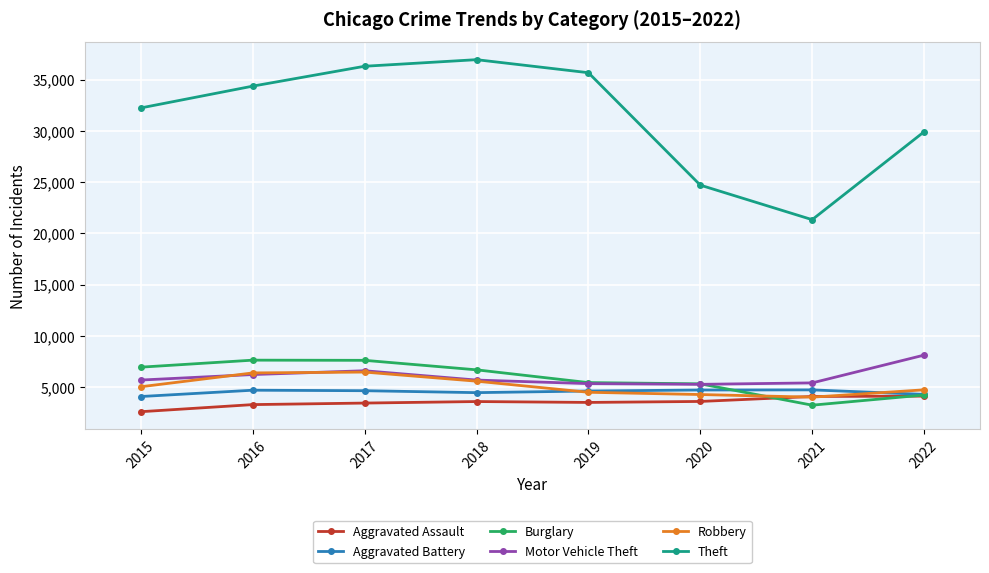

What are all the series names shown in the legend?

Aggravated Assault, Aggravated Battery, Burglary, Motor Vehicle Theft, Robbery, Theft